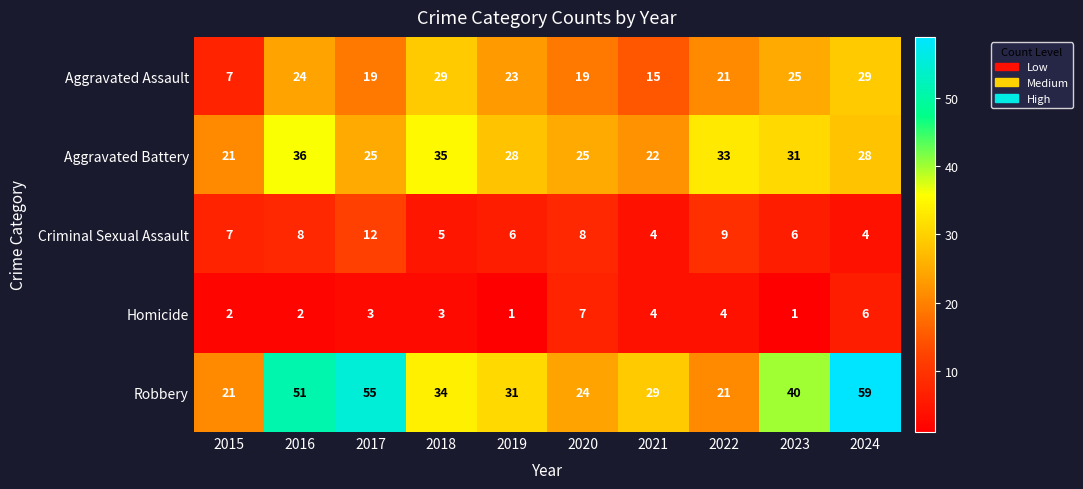

What is the difference between the second highest and minimum values in the Aggravated Battery series?

14